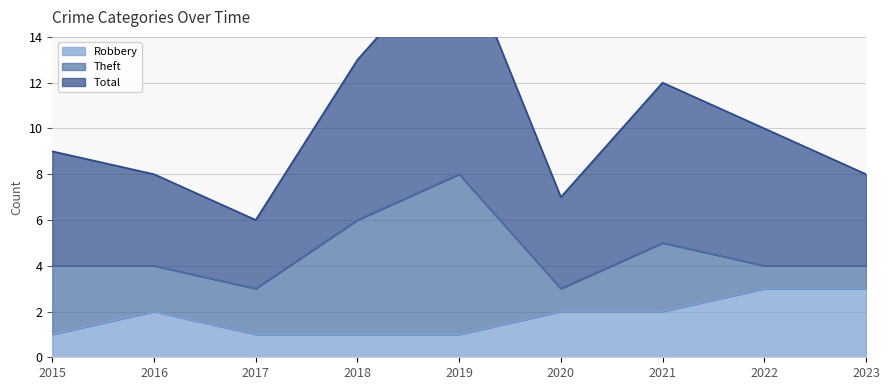

How many values in the Total series exceed 9?

4